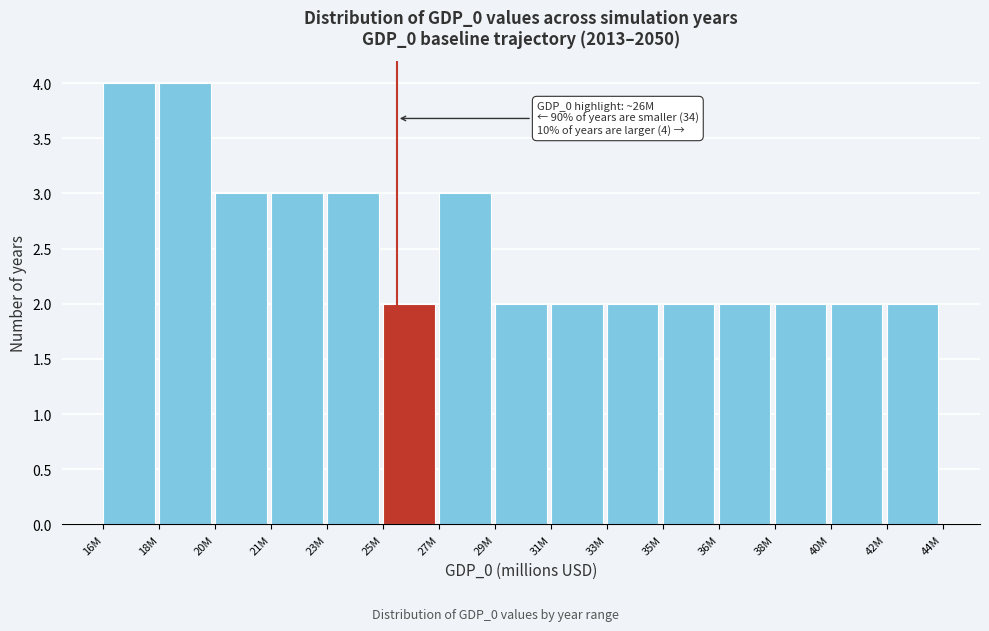

Reading left to right, extract all data points from this chart.

4	4	3	3	3	2	3	2	2	2	2	2	2	2	2